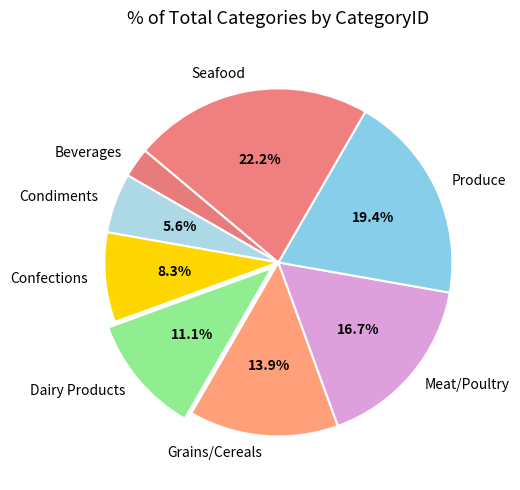

Is it true that Meat/Poultry is 8% of the pie?

False